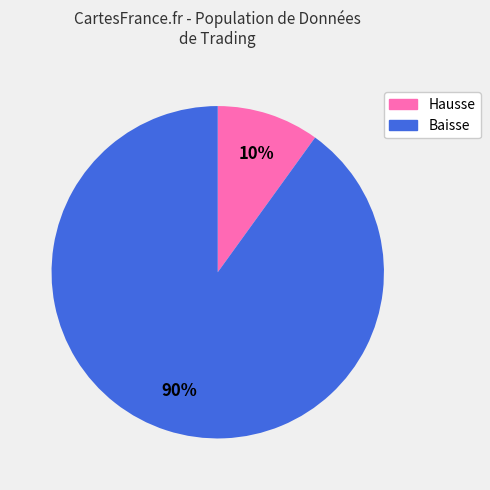

Is there any slice that represents more than half of the pie?

Yes